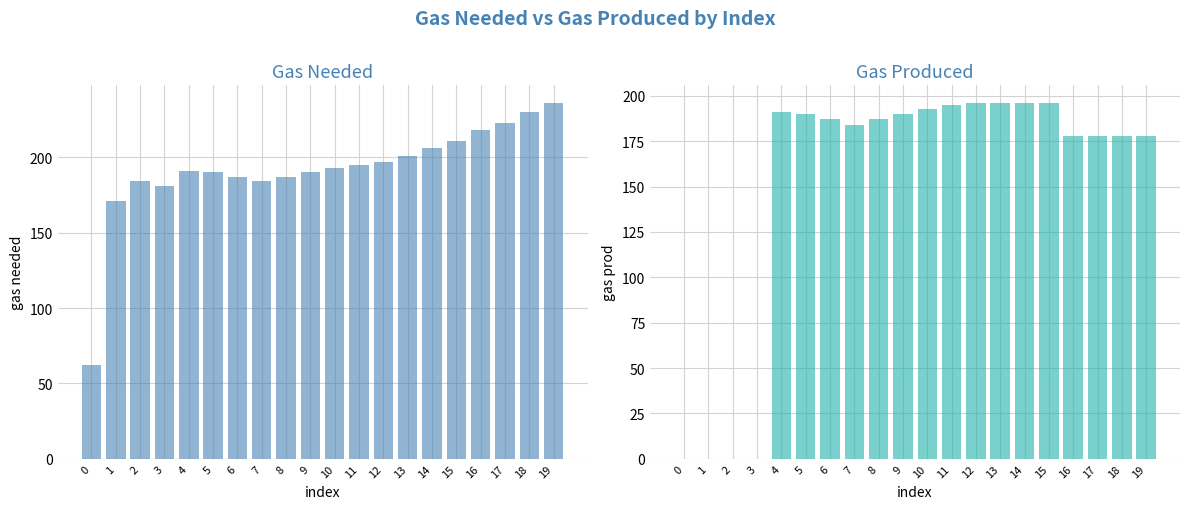

What are all the series names shown in the legend?

gas needed, gas prod